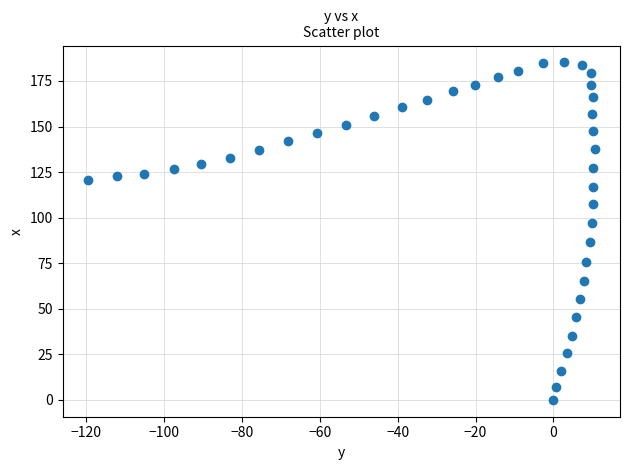

What is the range of Y values (max minus min)?

185.2